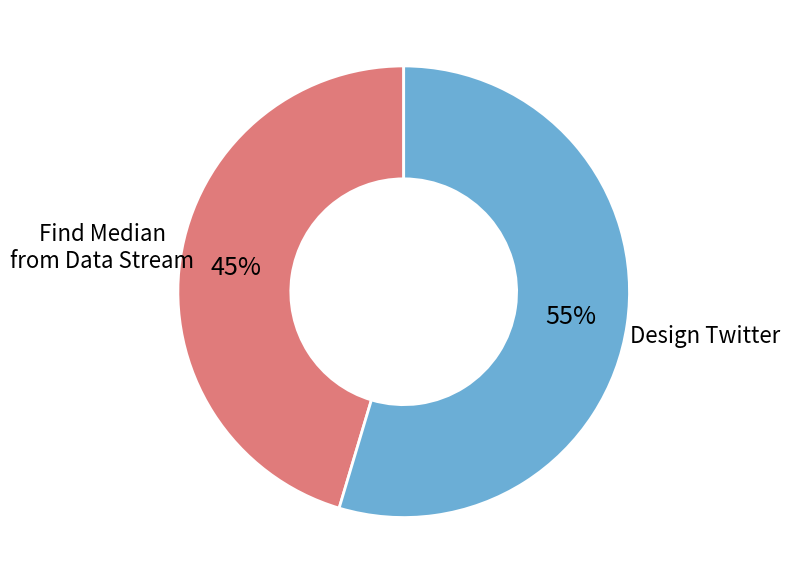

Does any single category account for the majority?

Yes